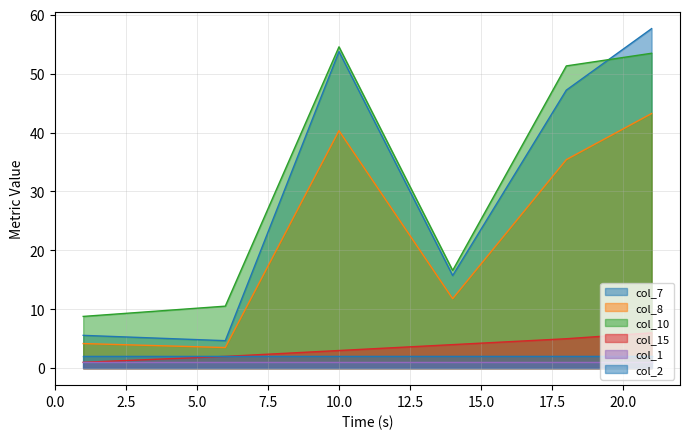

True or false: col_15 has a value of 2.0 at 6.

True